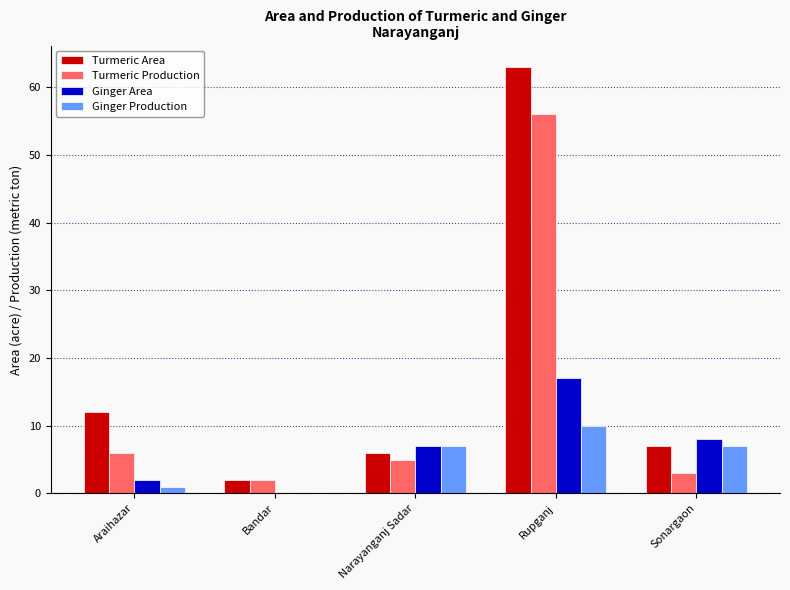

Which series has the largest total across all categories?

Turmeric Area